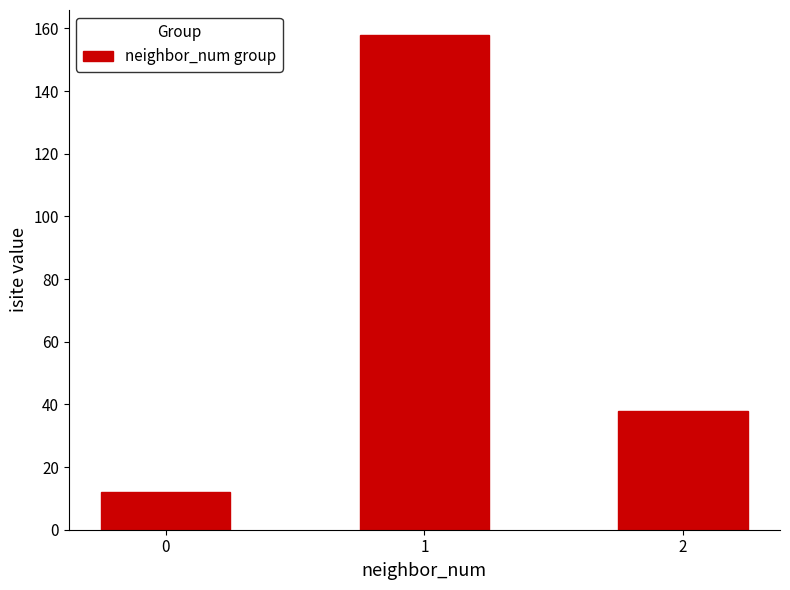

True or false: the data shows 255 at 1.

False